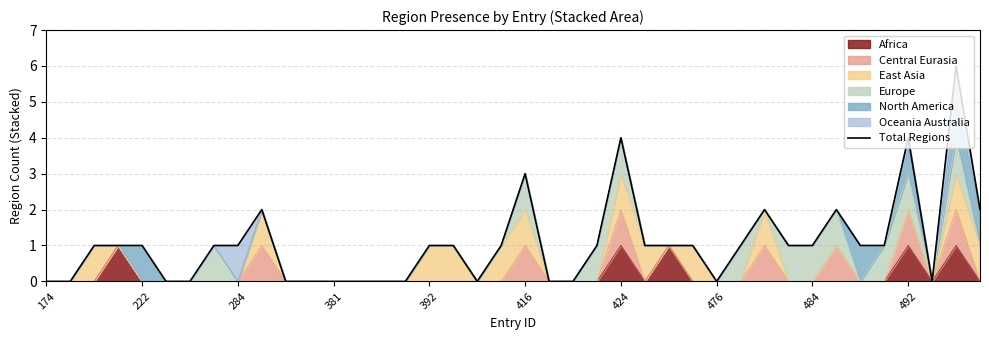

What is the average value?

1